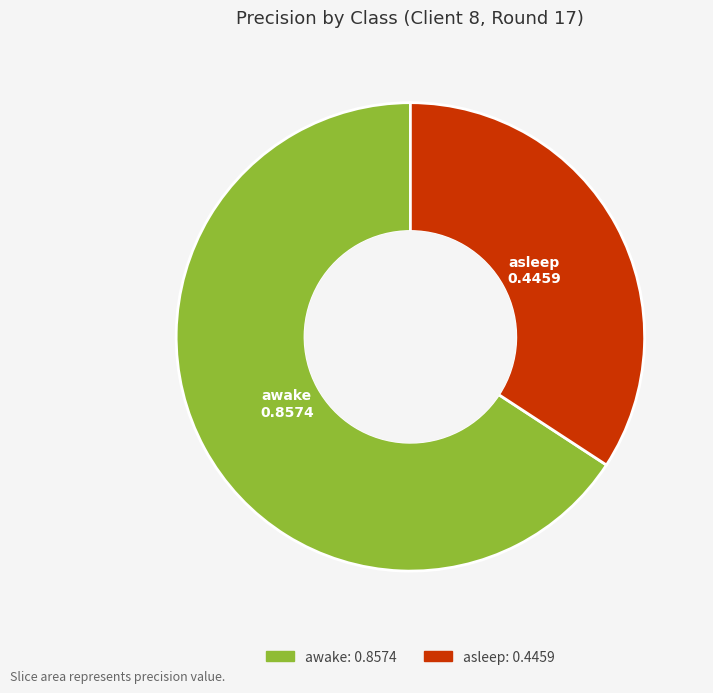

What is the majority slice?

awake